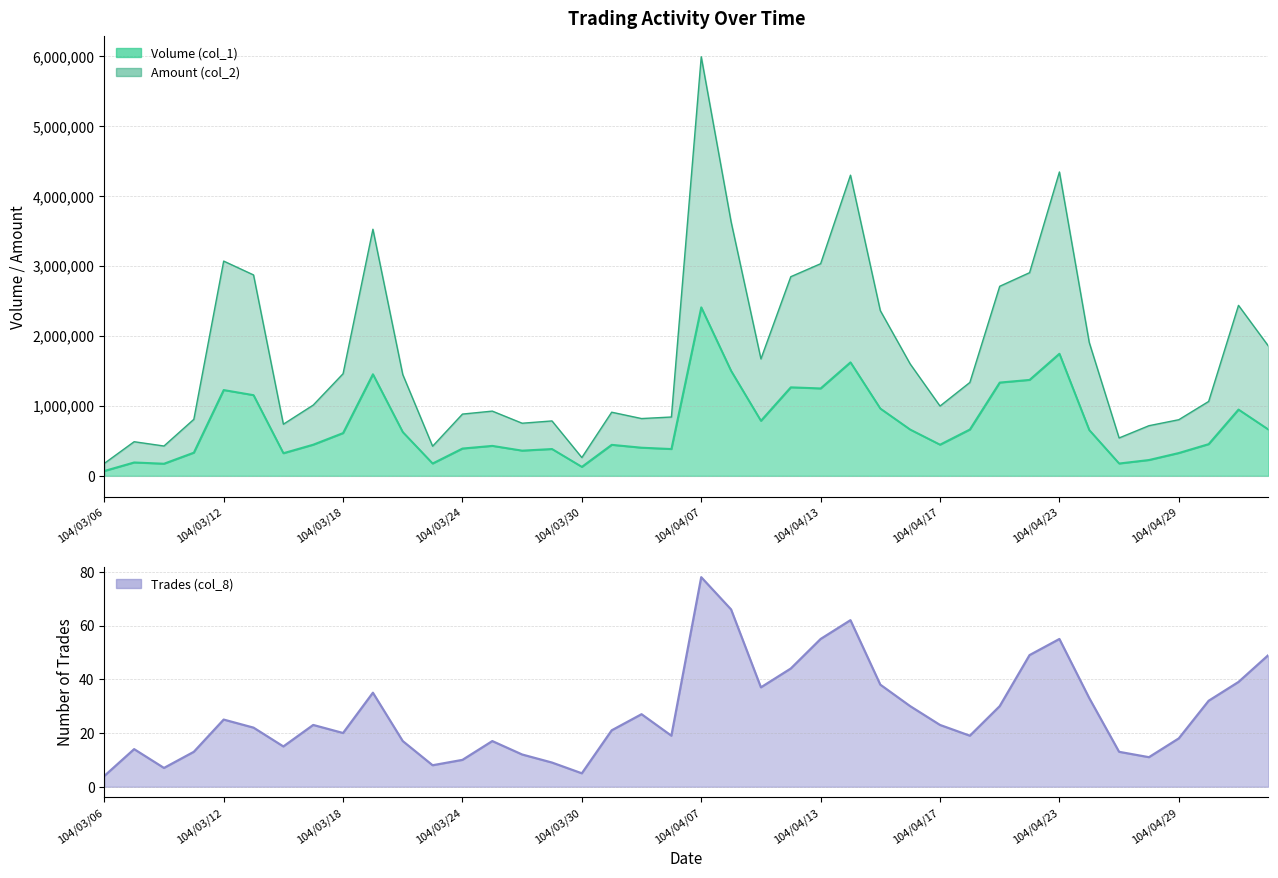

At which category does Amount (col_2) reach its first local peak?

104/03/09